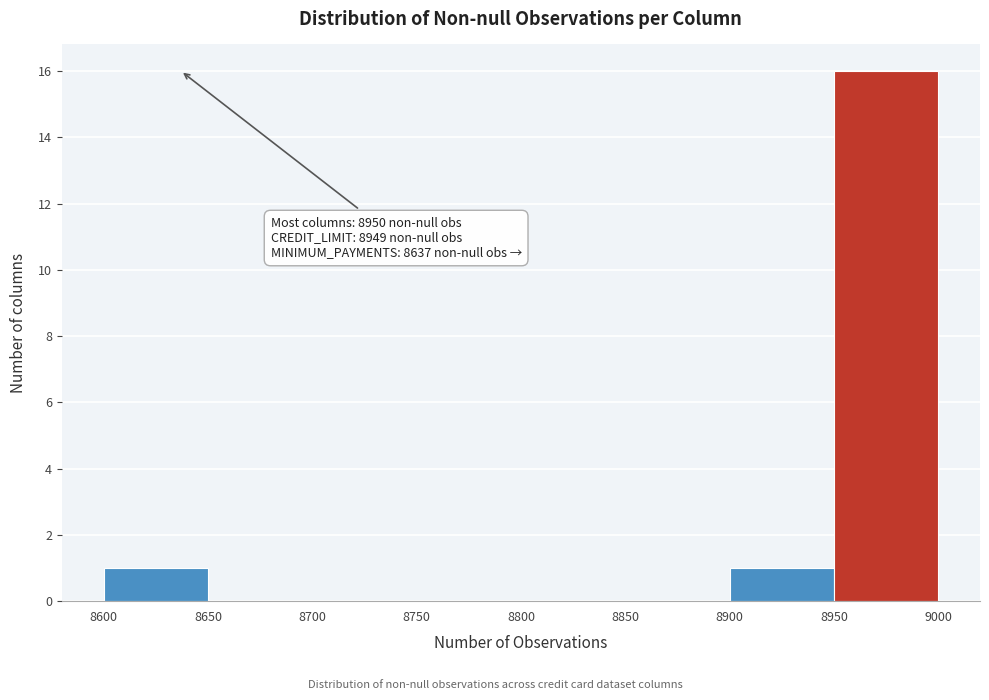

Over which range of the x-axis is the bar tallest?

8950 to 9000